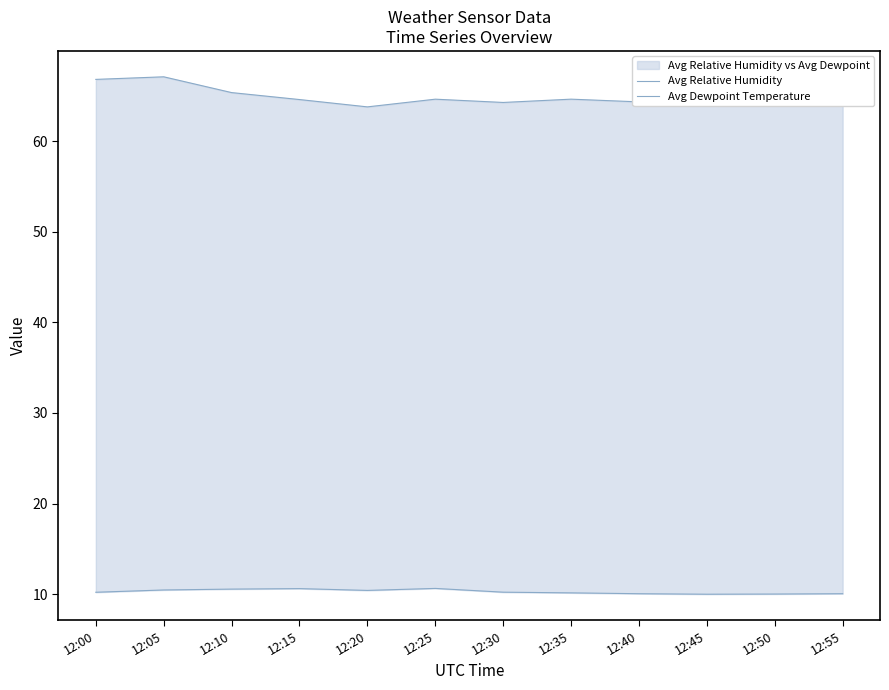

List the series in order of their peak value, lowest first.

Avg Dewpoint Temperature, Avg Relative Humidity